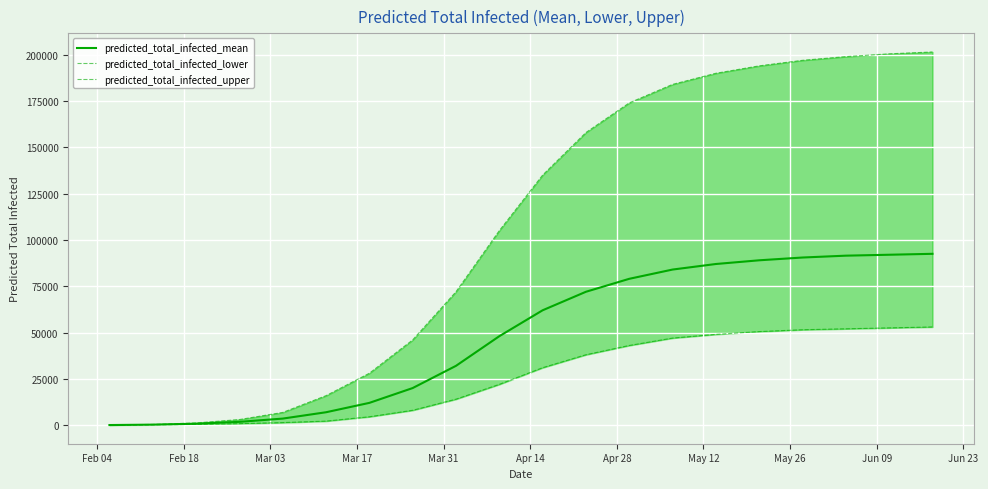

How many data points are less than 62000?

10